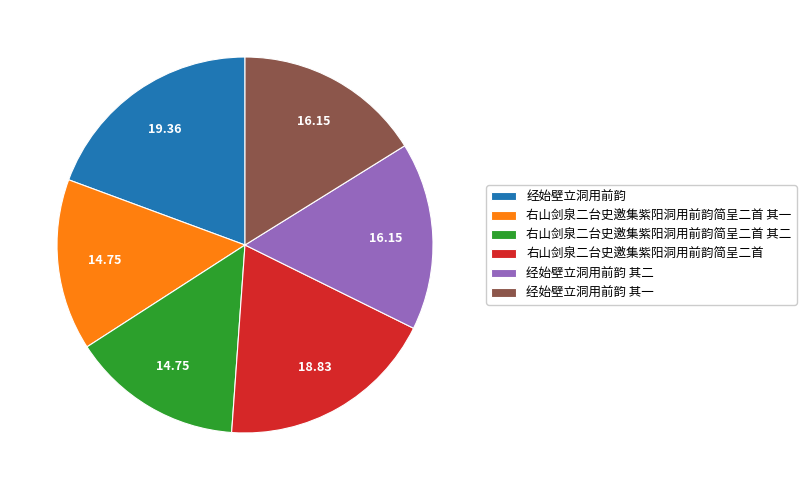

Which slice is the largest?

经始壁立洞用前韵